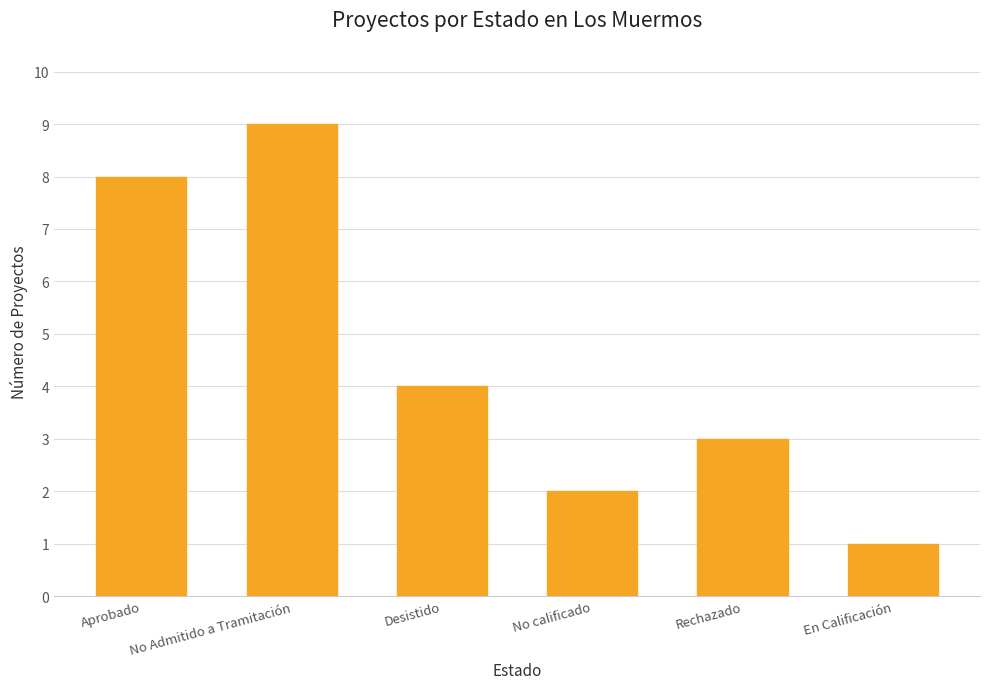

What is the minimum value shown in the chart?

1